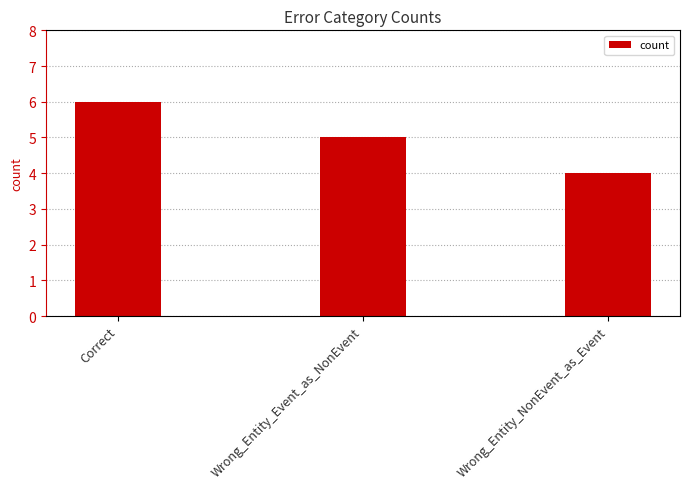

Rank the categories by value from highest to lowest.

Correct, Wrong_Entity_Event_as_NonEvent, Wrong_Entity_NonEvent_as_Event